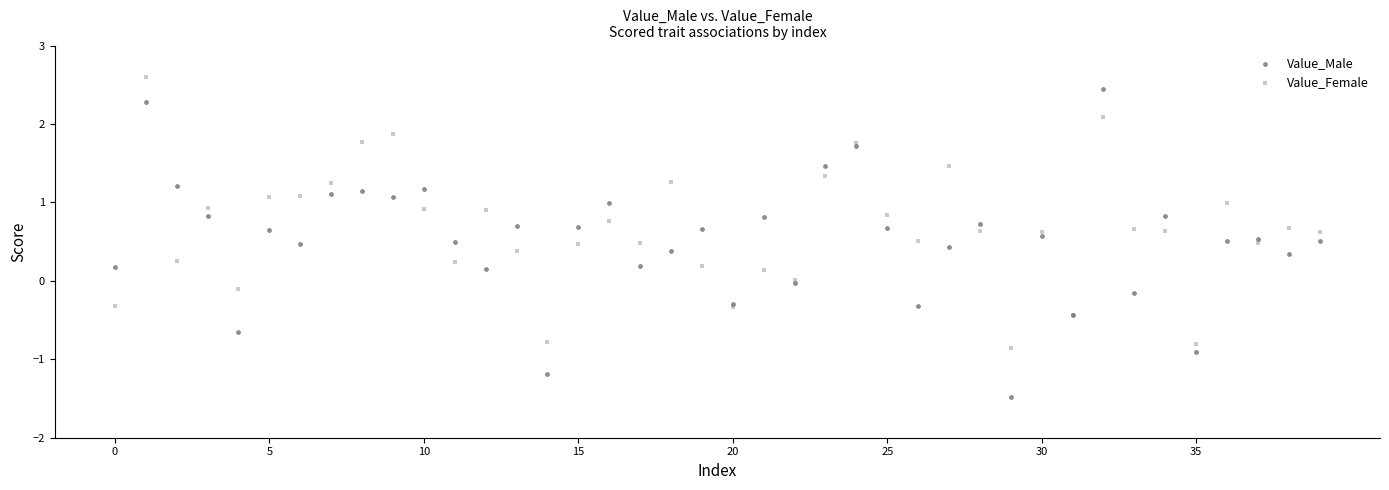

What are all the series names shown in the legend?

Value_Male, Value_Female